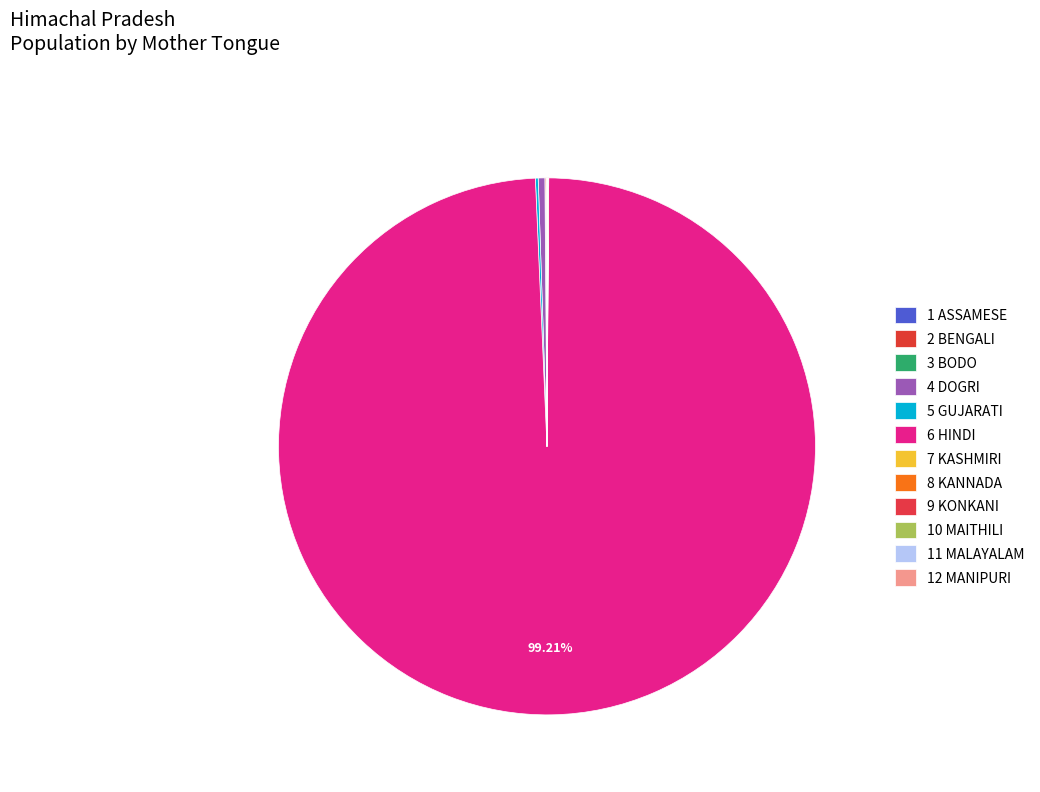

Count the number of slices in the pie.

12